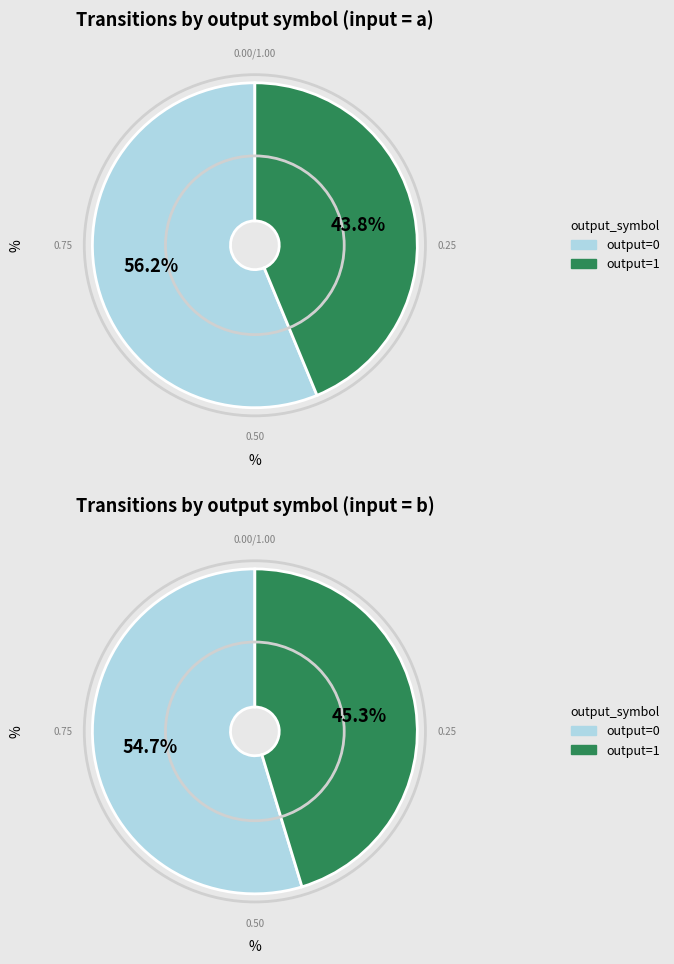

Rank the categories by value from highest to lowest.

output_symbol=0 (input a), output_symbol=0 (input b), output_symbol=1 (input b), output_symbol=1 (input a)